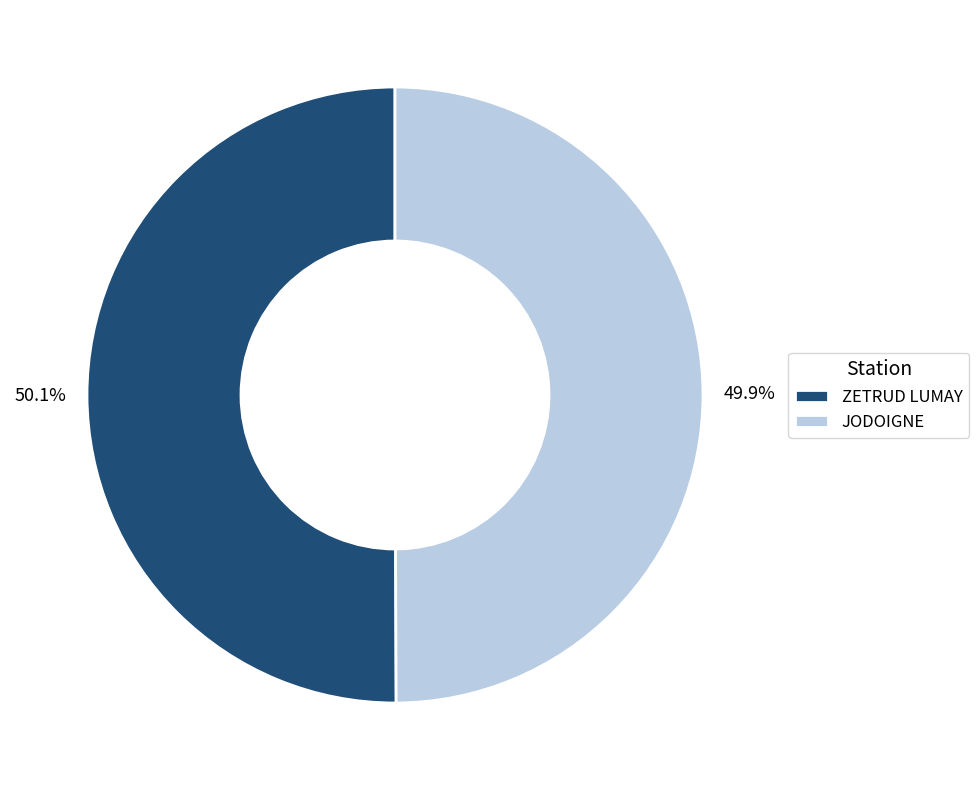

Do JODOIGNE and ZETRUD LUMAY together represent more than half of the pie?

Yes